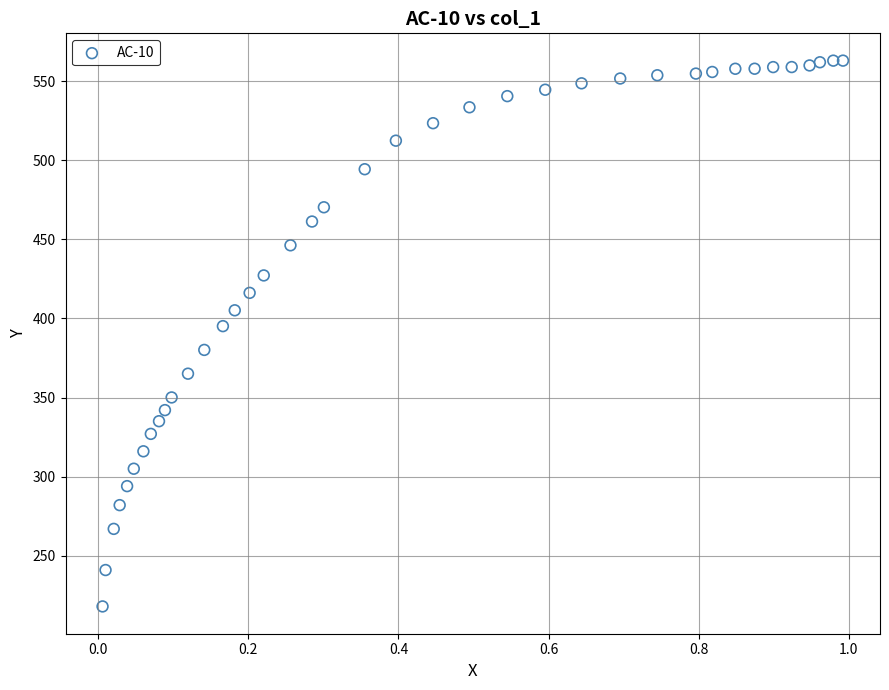

What is the range of X values (max minus min)?

1.0